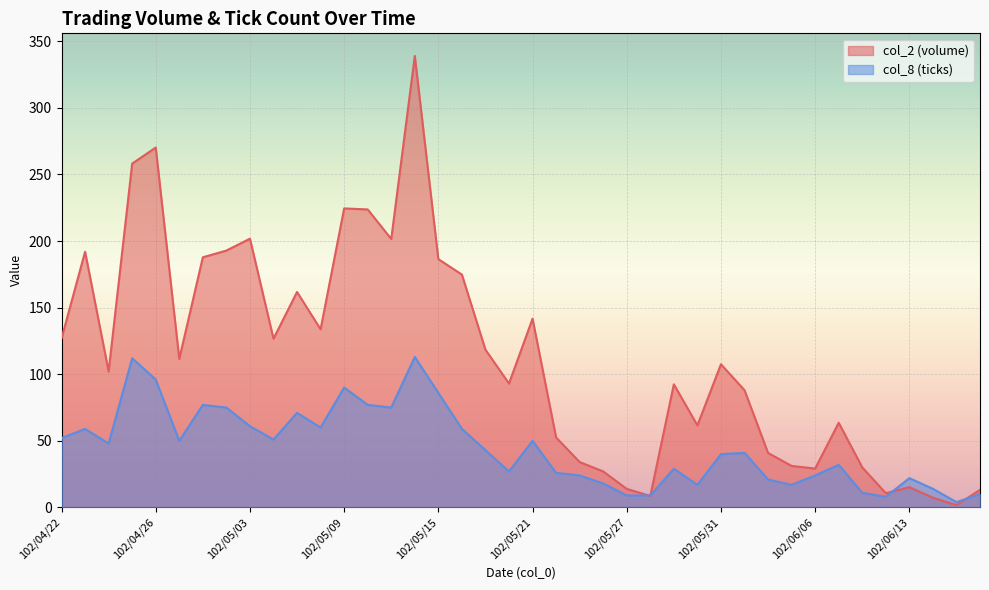

What is the average value of the col_8 series?

45.2